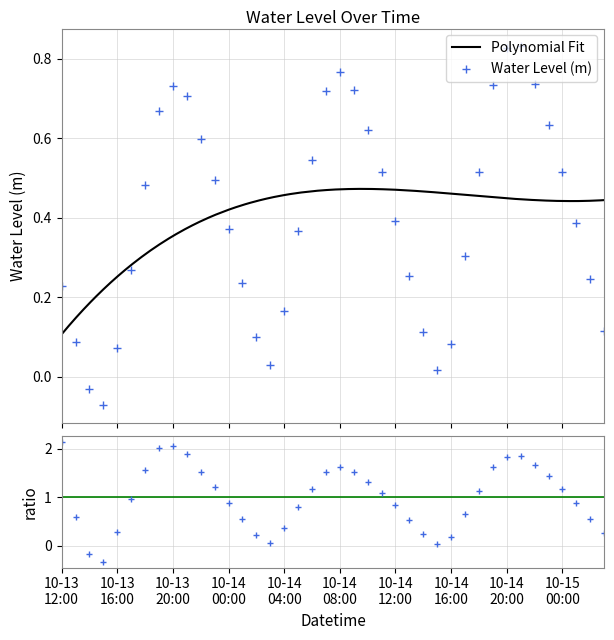

Does the chart have visible grid lines?

Yes